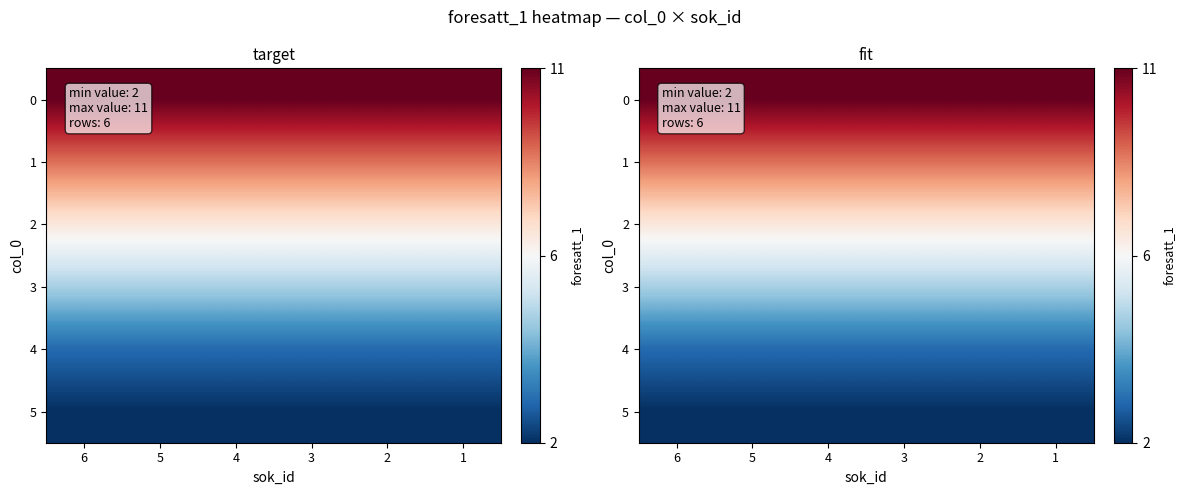

What is the minimum value for 2?

7